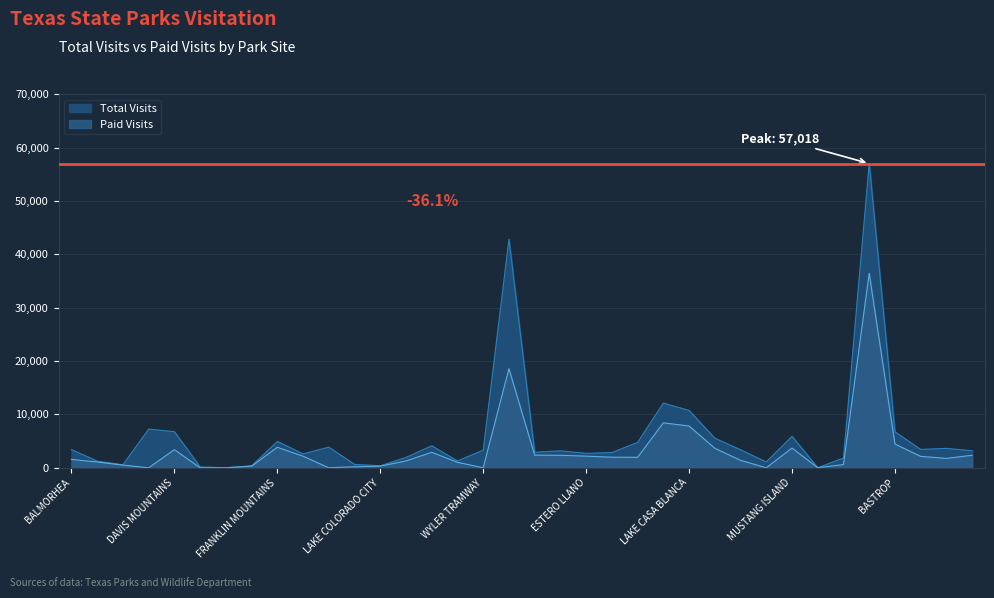

True or false: Total Visits and Paid Visits cross at least once.

False